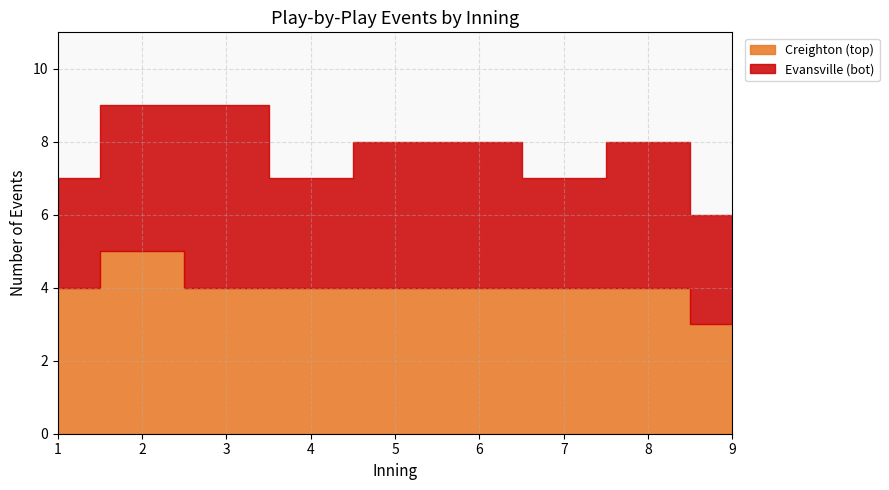

True or false: Creighton (top) has a value of 1 at 9.

False